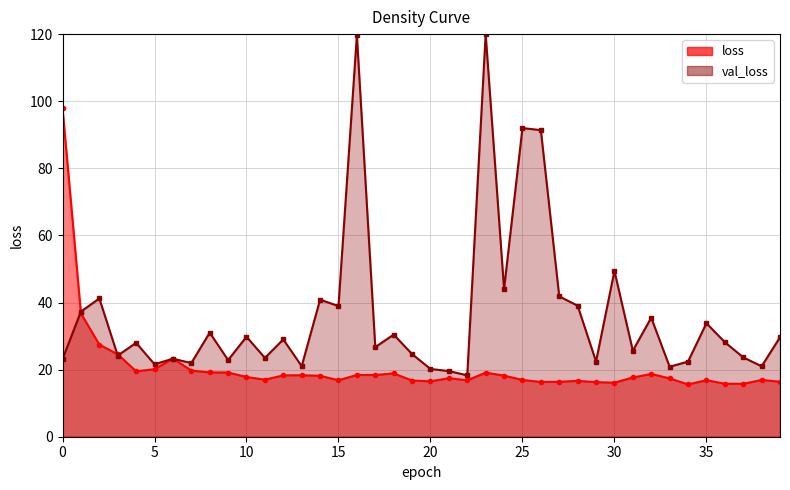

Approximately how many times larger is the value at 29 compared to 8?

0.8